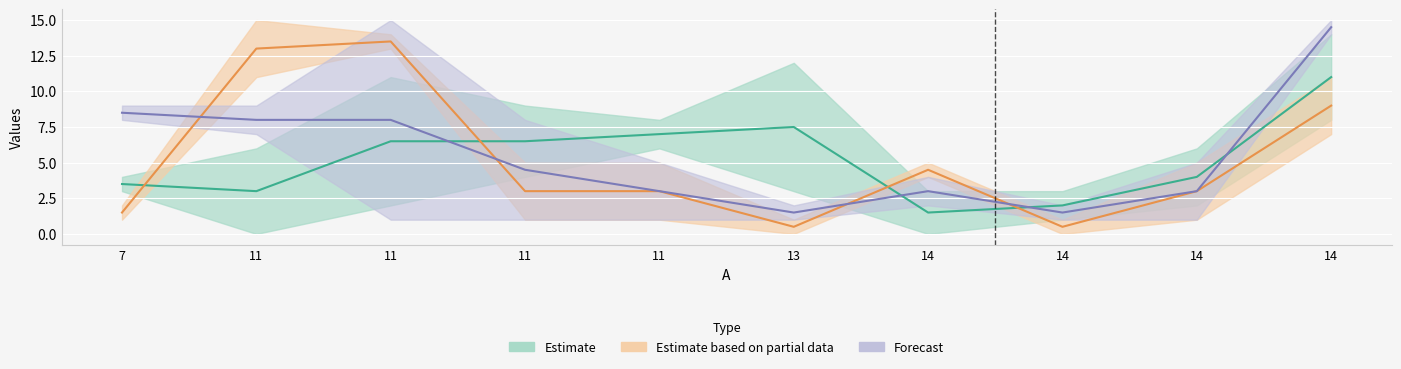

What is the sum of all Estimate based on partial values?

51.5